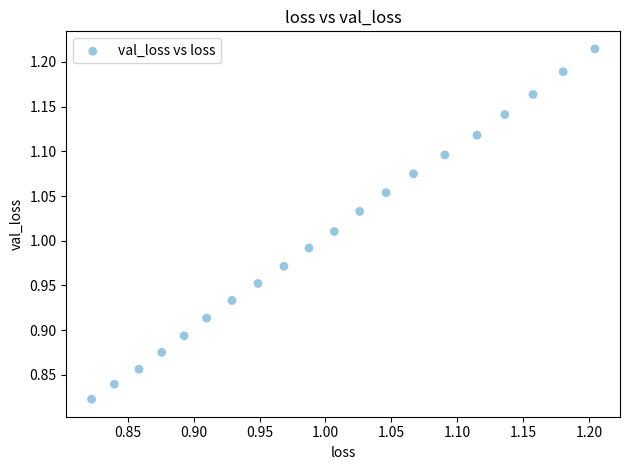

What is the range of X values (max minus min)?

0.4